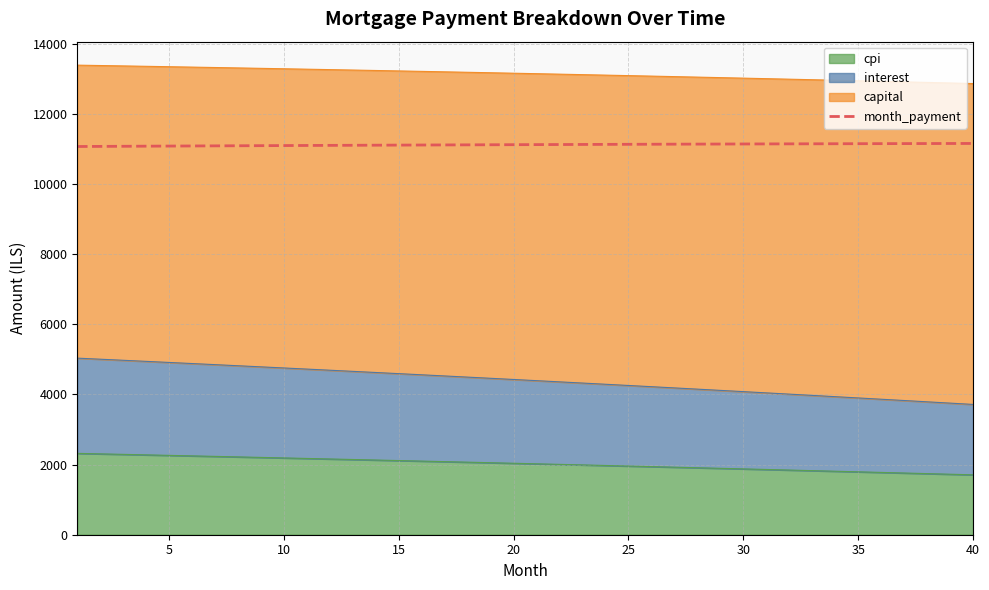

What is the difference between the values at 15 and 28?

60.9